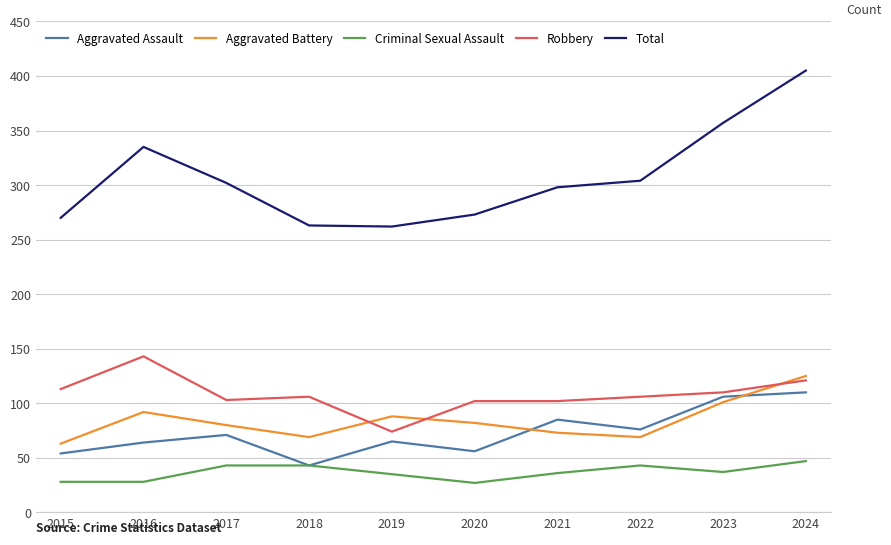

What is the minimum value for Aggravated Battery?

63